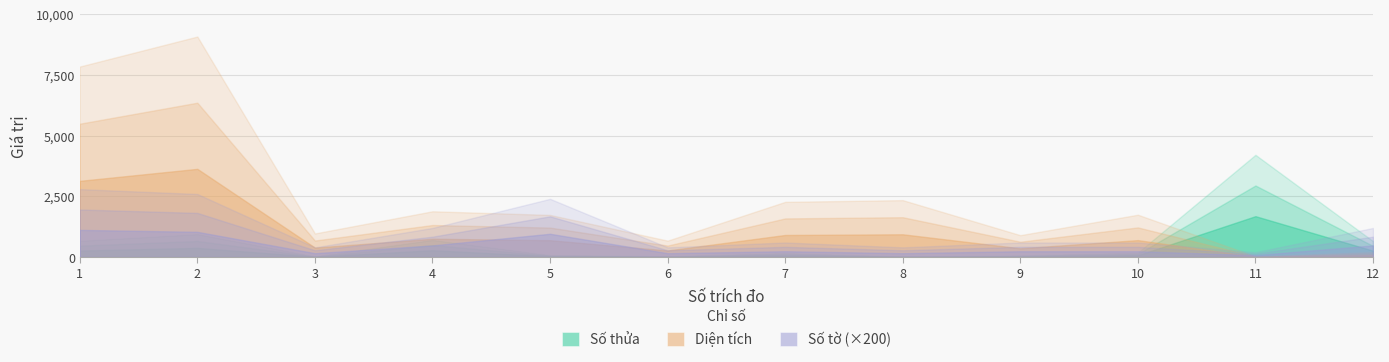

True or false: Số thửa and Số tờ intersect in this chart.

False